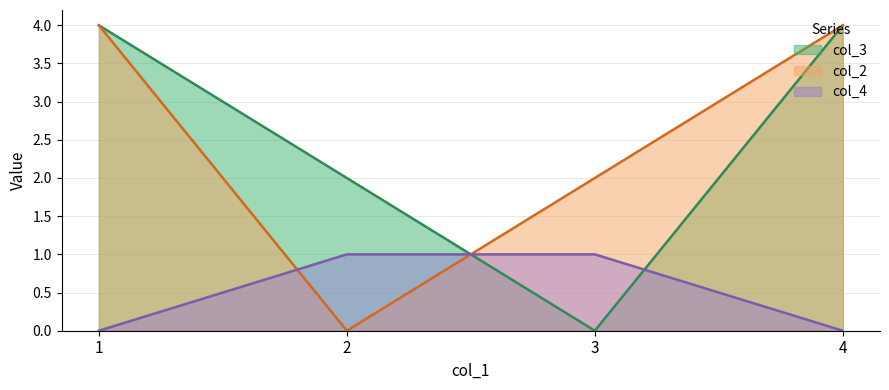

List the series in order of their peak value, highest first.

col_3, col_2, col_4